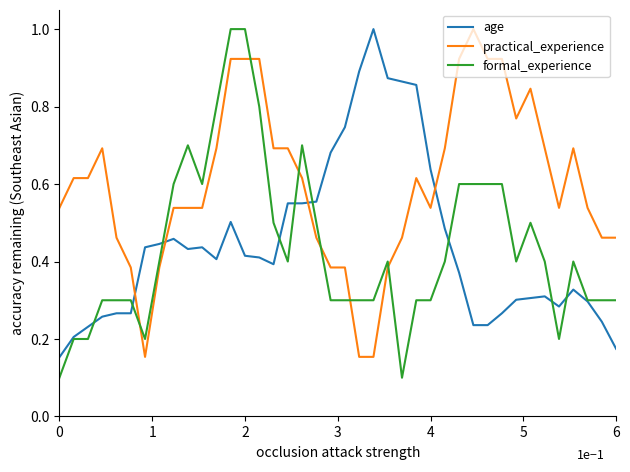

What is the sum of all practical_experience values?

23.9